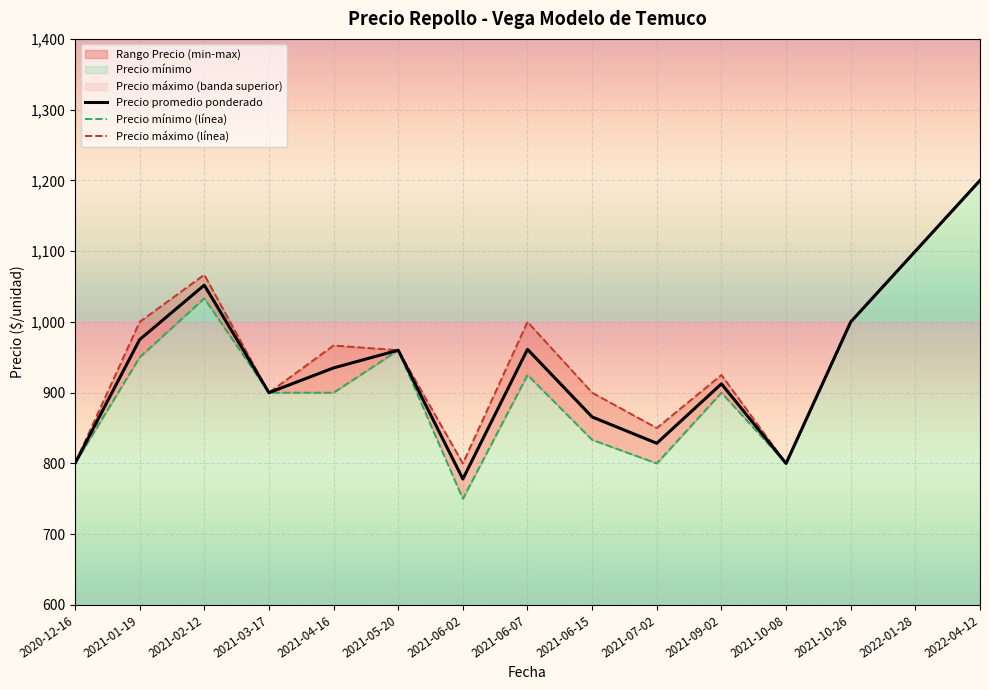

True or false: Precio máximo (línea) has more than 2 points higher than both neighbors.

True